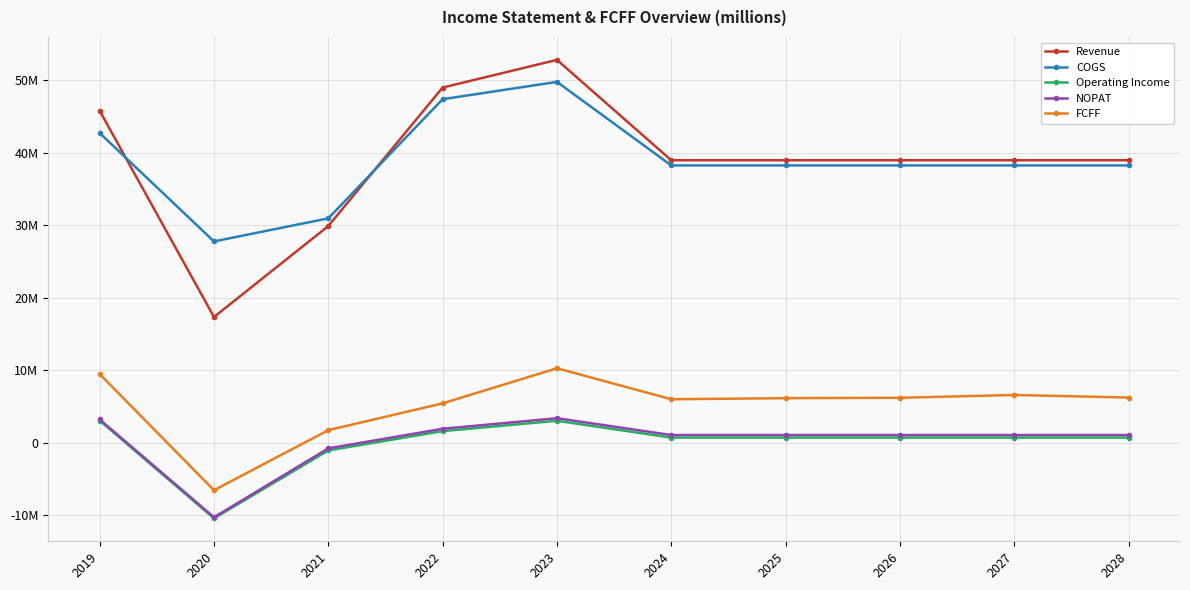

Does the chart have visible grid lines?

Yes